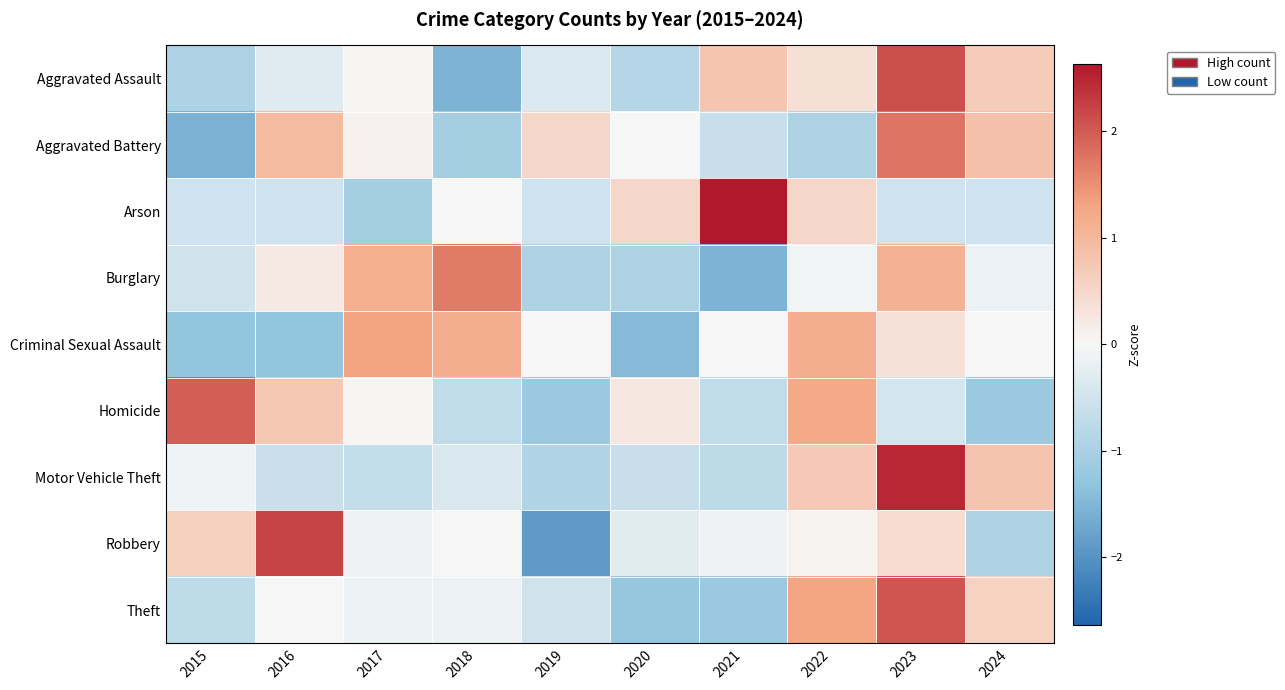

Which label corresponds to the smallest value in the chart?

2019